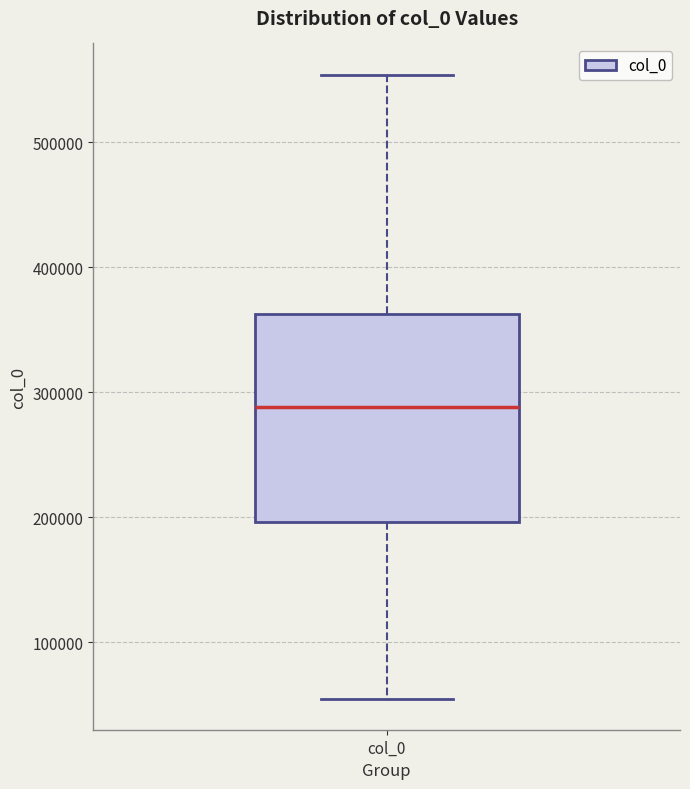

Read this box plot against the y-axis: the position of the median line, the range covered by the box, and the ends of both whiskers. The values are not printed on the chart, so give them approximately, as read against the axis.

median 290000, box 200000 to 360000, whiskers 50000 to 550000